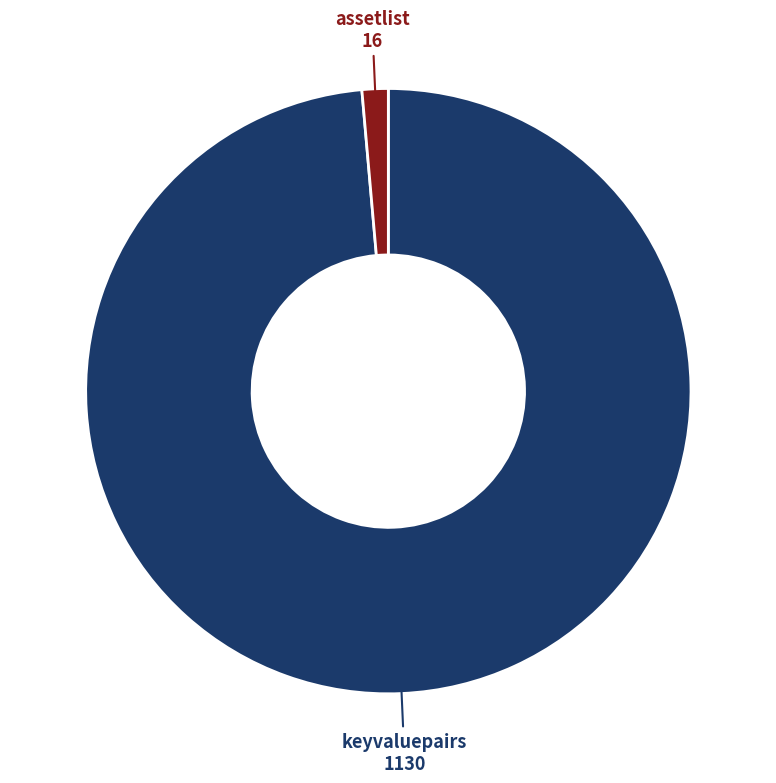

Is there a majority slice in this chart?

Yes